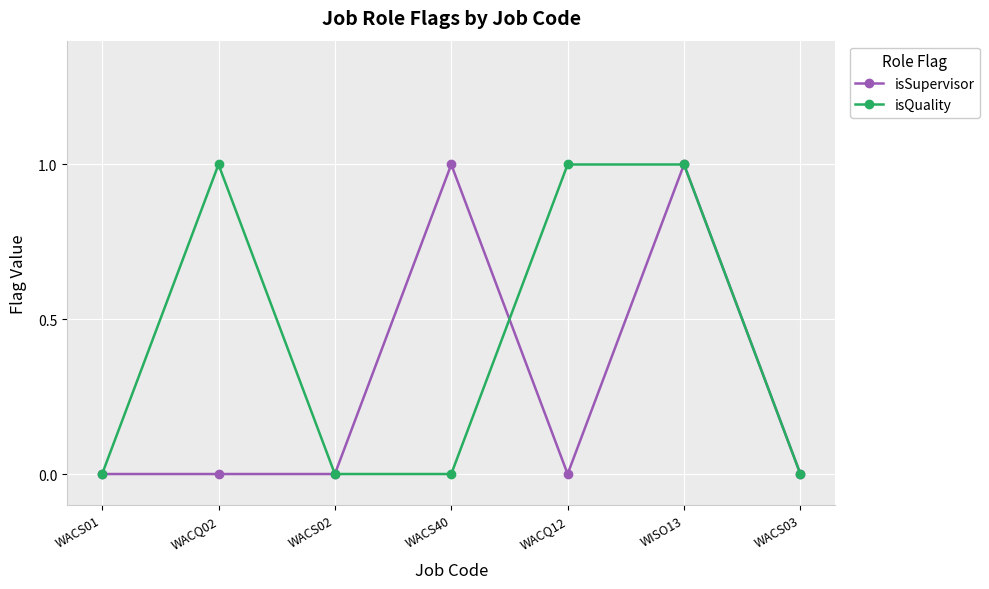

Which series has the largest total across all categories?

isQuality